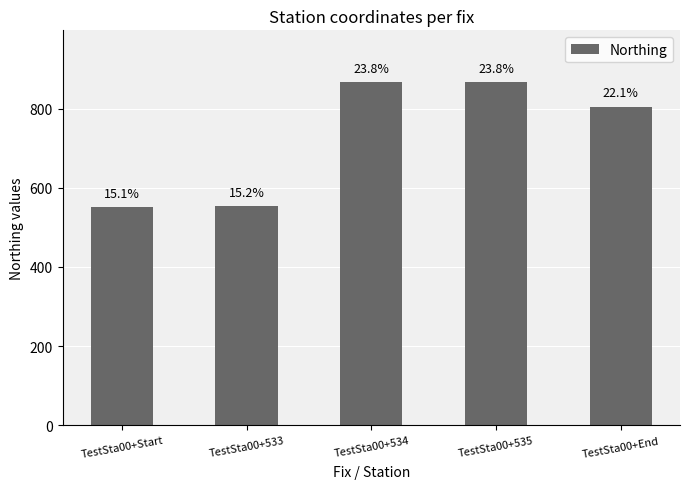

What is the change in value from TestSta00+Start to TestSta00+534?

+315.1